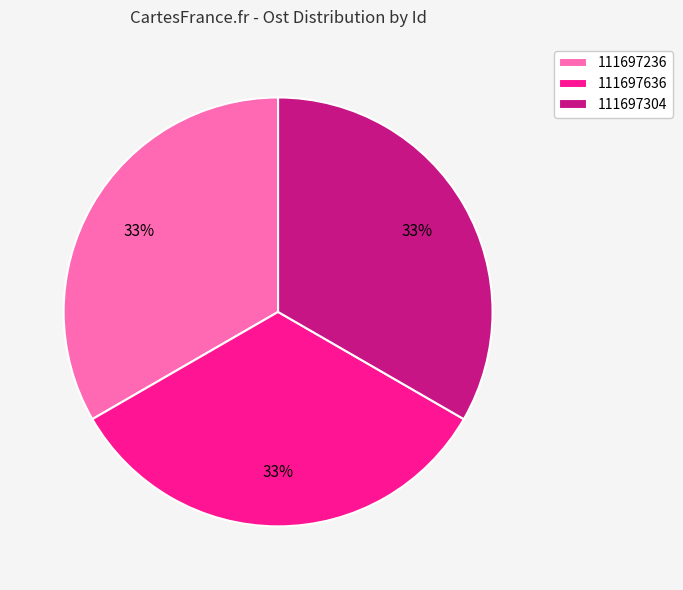

Does any single category account for the majority?

No